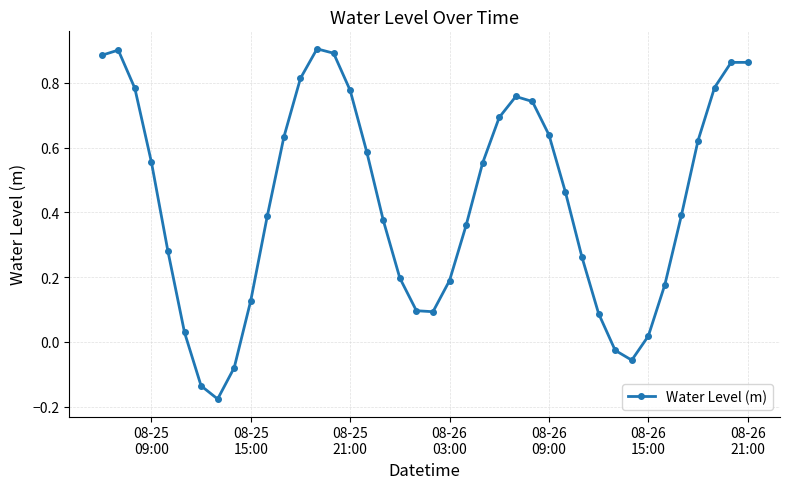

What is the difference between the maximum and second lowest values?

1.0